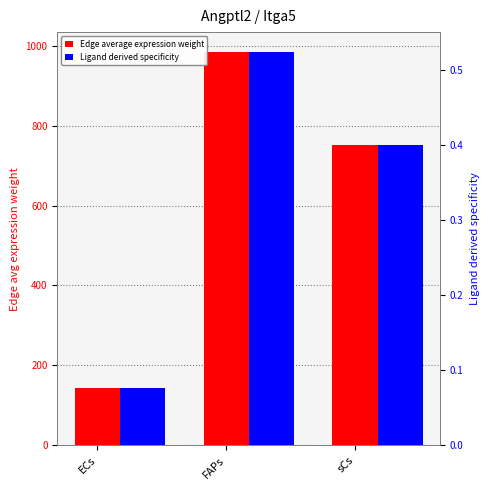

How many groups of bars are there?

3